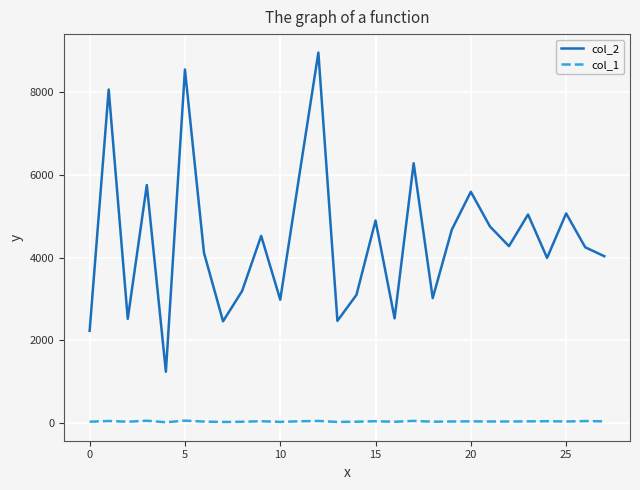

List the series in order of their peak value, lowest first.

col_1, col_2